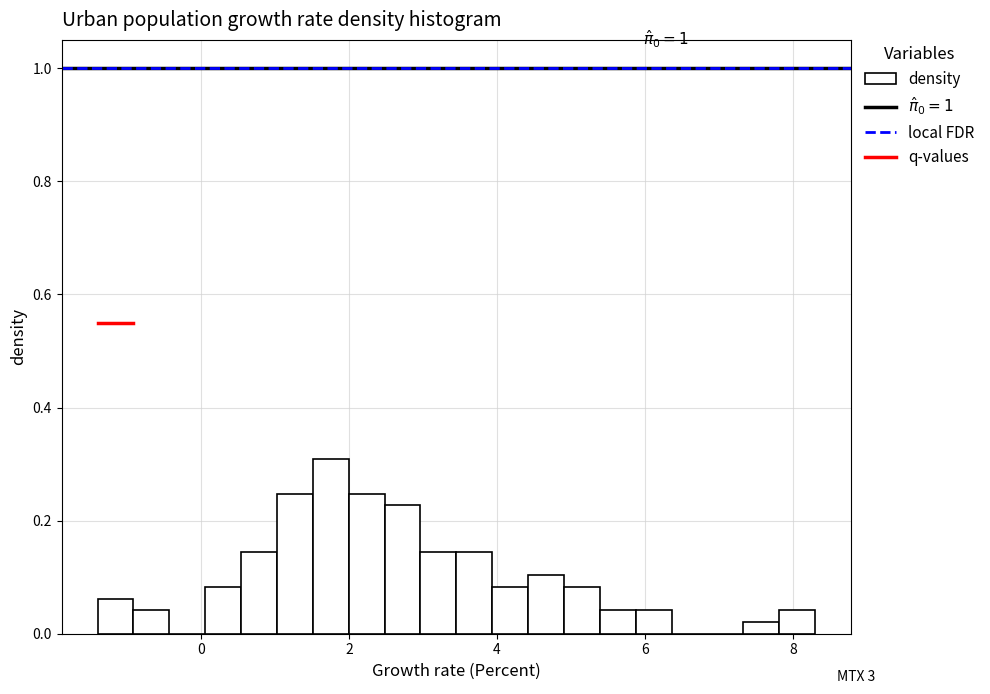

Around what value on the x-axis is the tallest bar? Give the approximate position of its centre, as read against the axis.

1.8